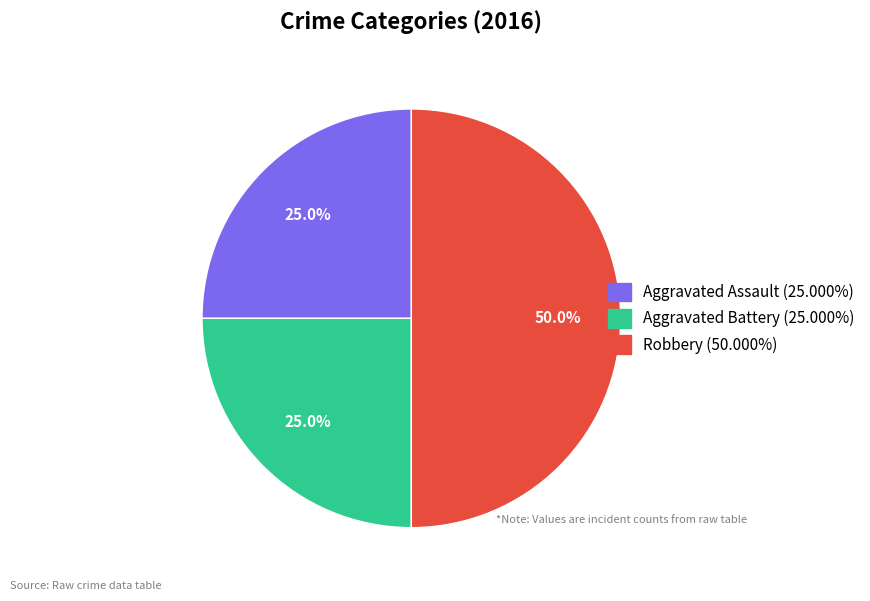

Is Aggravated Assault the majority of the pie?

No